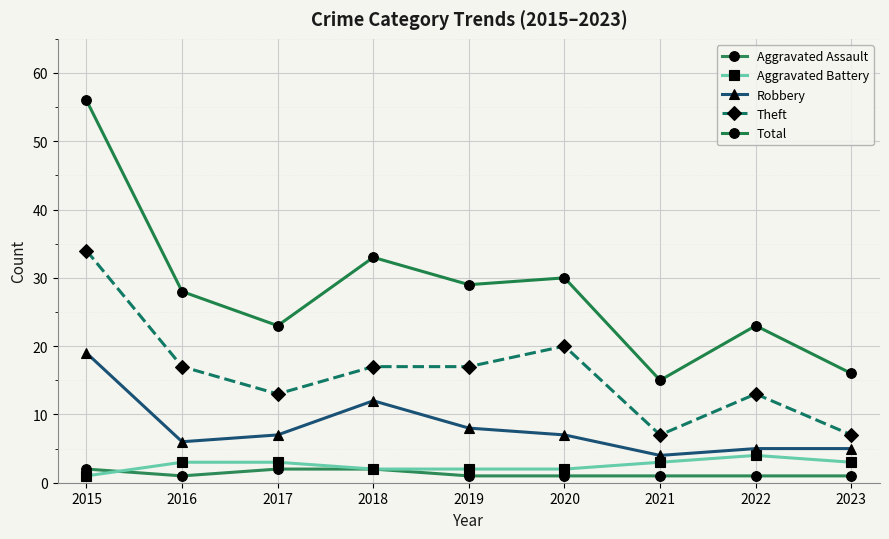

True or false: Aggravated Battery and Aggravated Assault intersect in this chart.

True